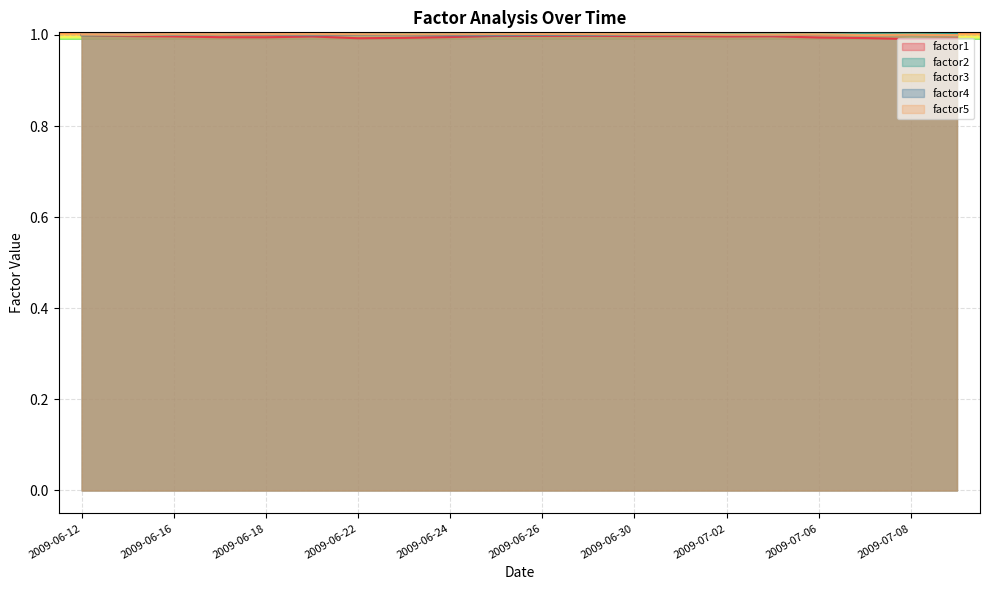

True or false: factor3 and factor1 intersect in this chart.

False